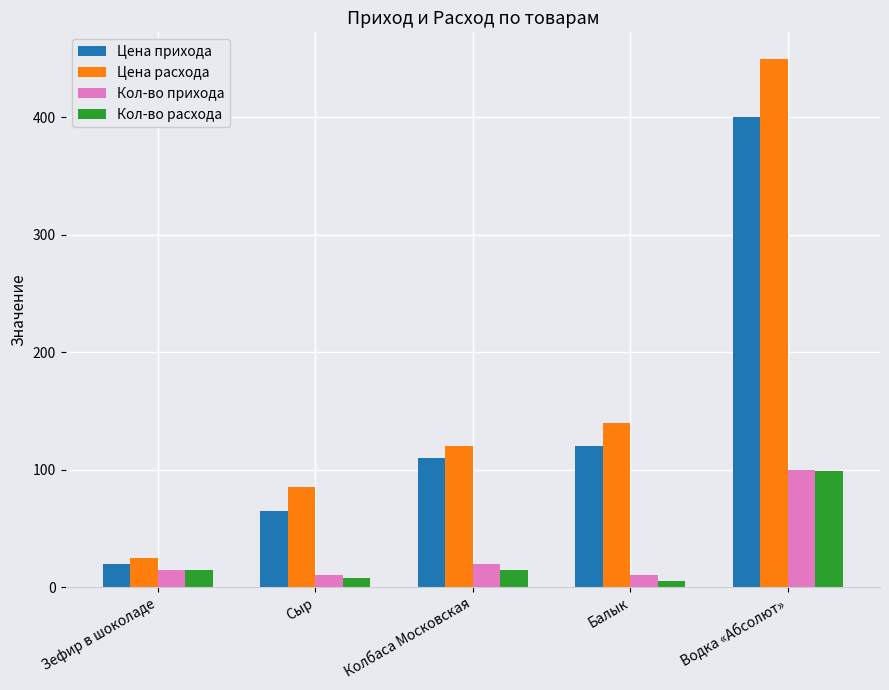

What is the average value of the Кол-во прихода series?

31